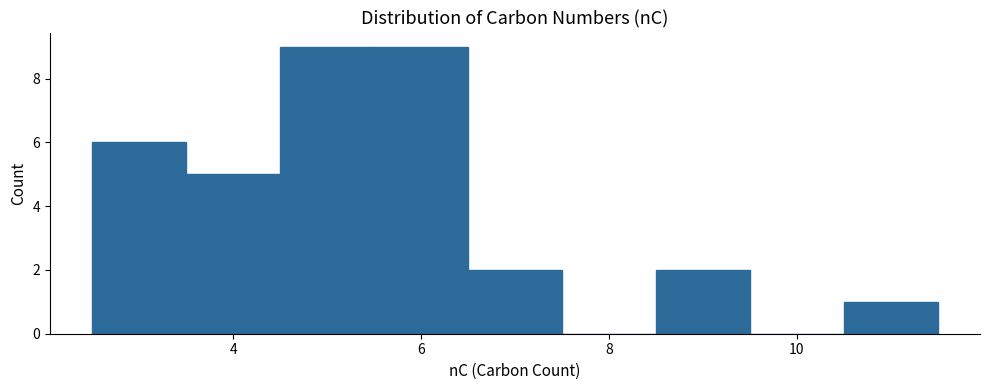

What is the height of the bar covering 3.5 to 4.5 on the x-axis? Neither the bar edges nor the heights are printed on the chart, so give them approximately, as read against the axes.

5